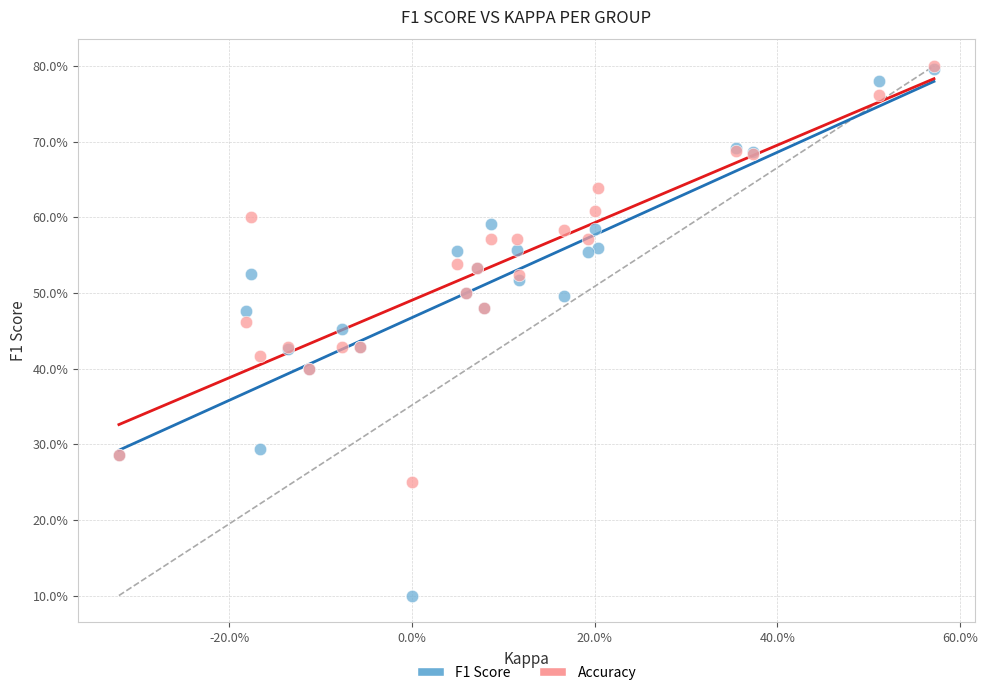

What are all the series names shown in the legend?

F1 Score, Accuracy